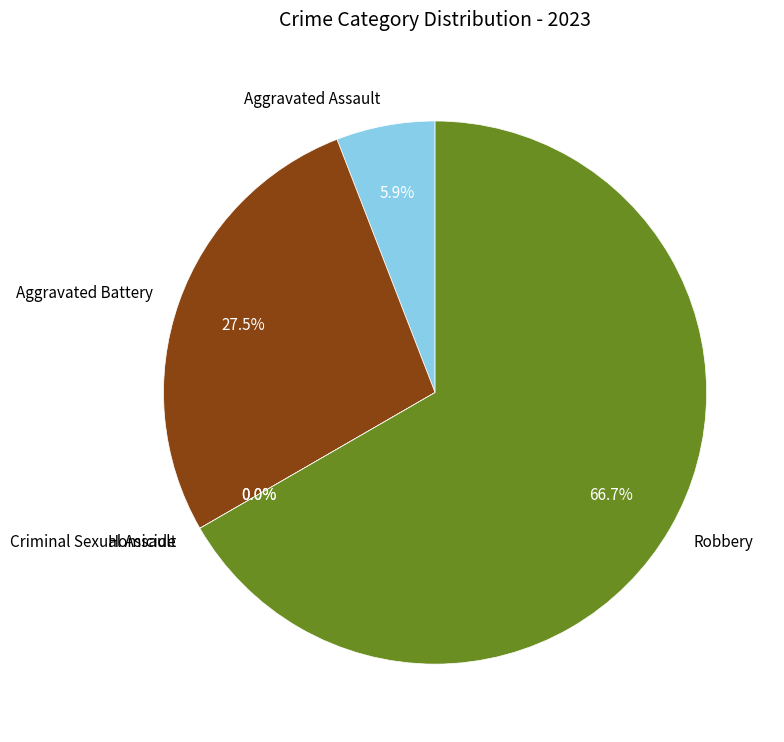

What is the ratio of the value at Robbery to the value at Aggravated Battery?

2.4